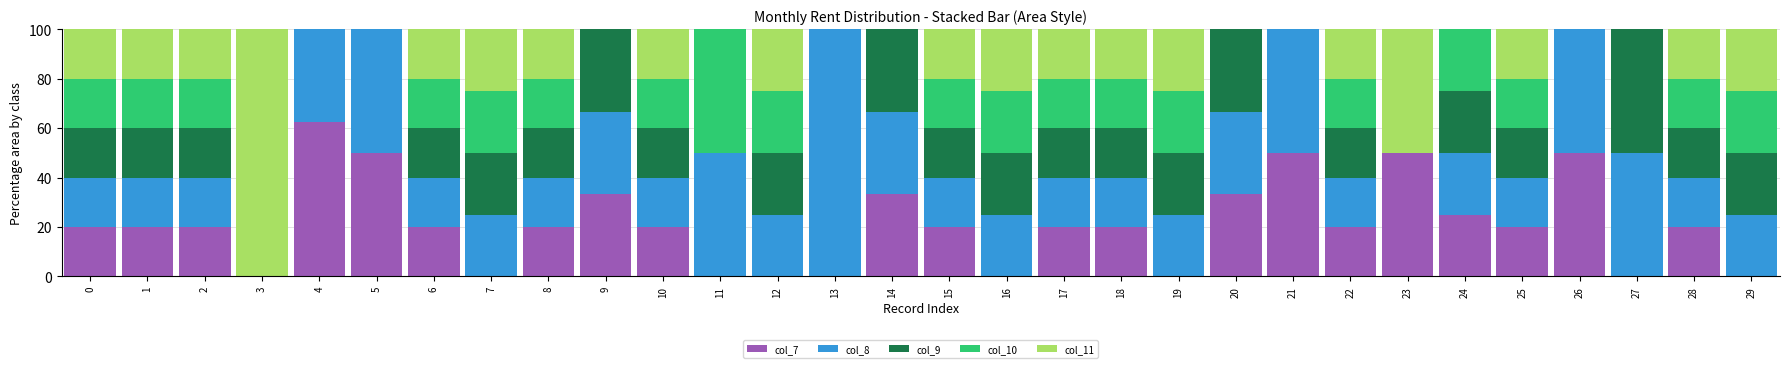

The col_7 series shows 27.9 at 12. True or false?

False